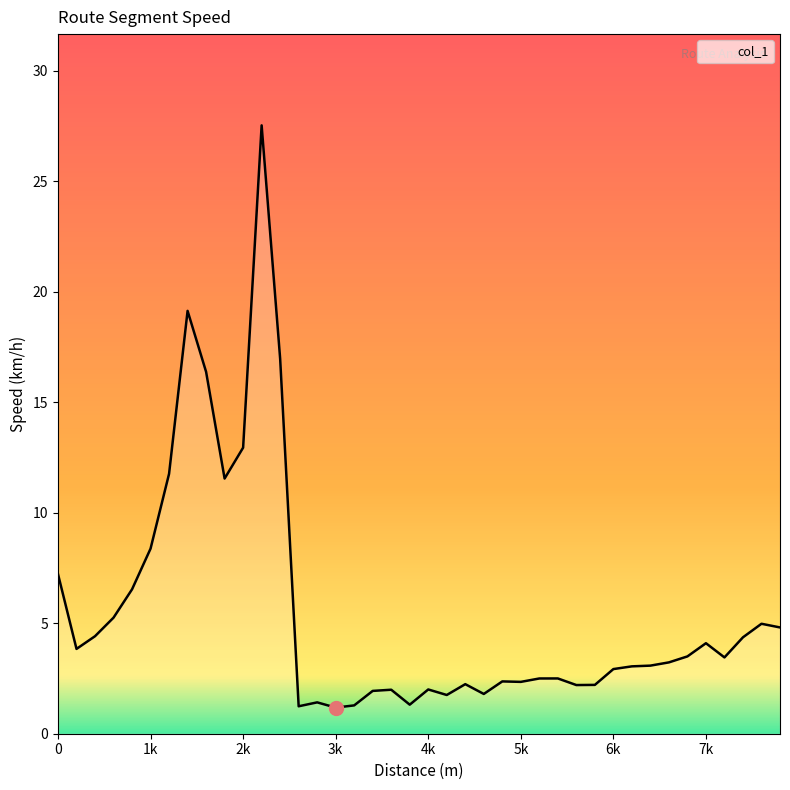

What is the maximum value shown in the chart?

27.5